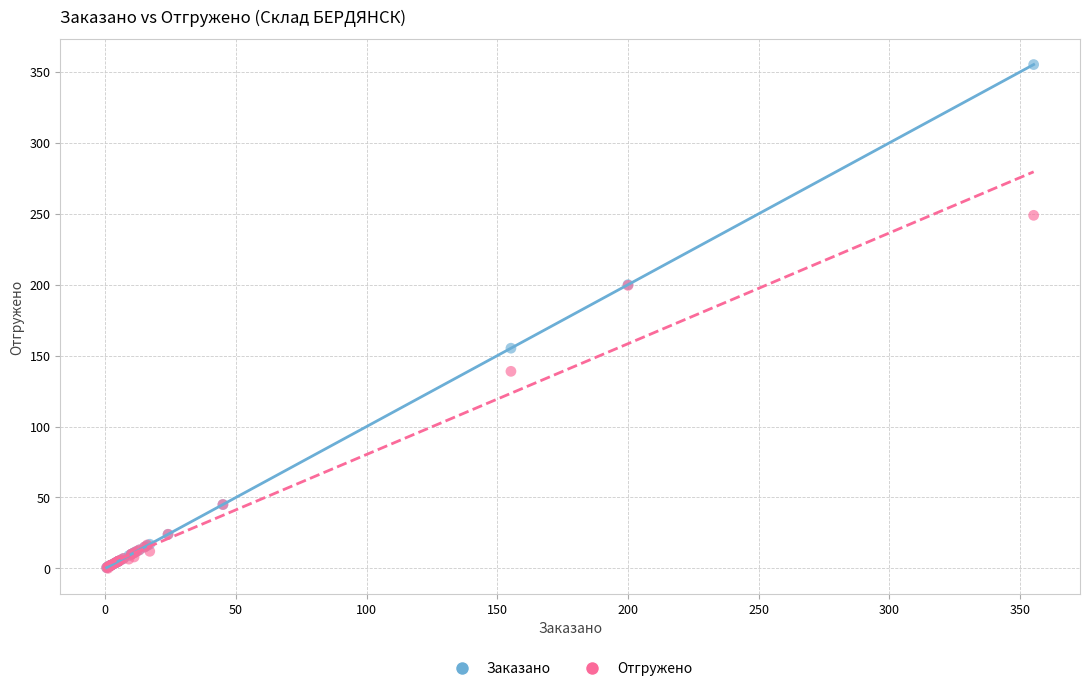

In the Отгружено series, what Y value is closest to 124?

138.9